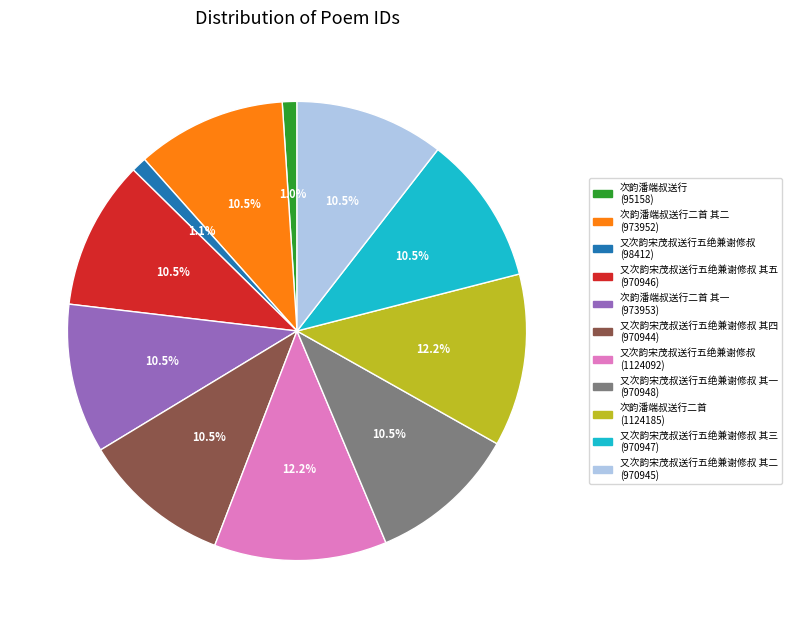

Does any single category account for the majority?

No